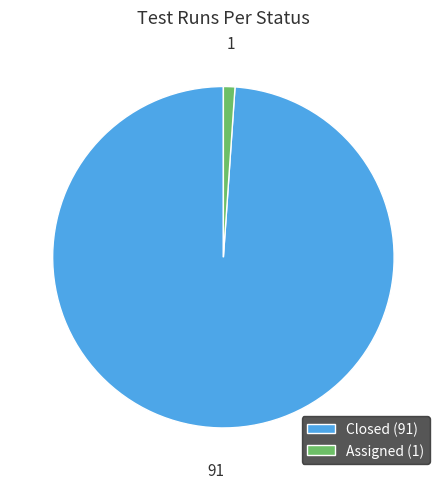

Which has a higher value, Closed (91) or Assigned (1)?

Closed (91)